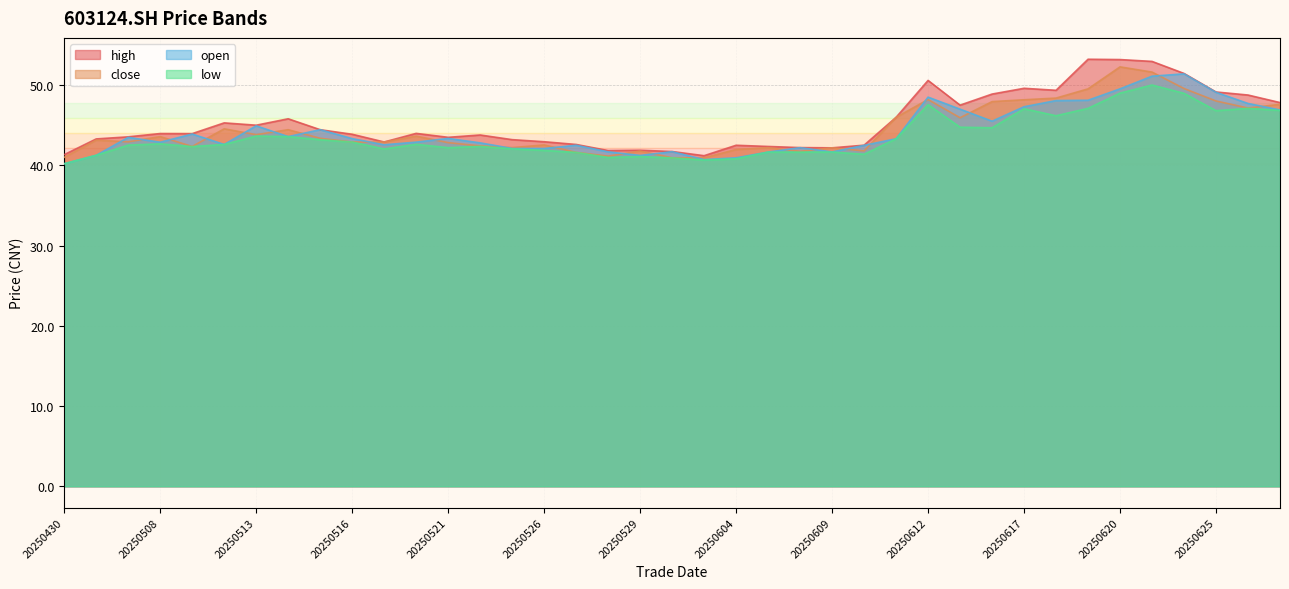

How many distinct data groups are displayed?

4